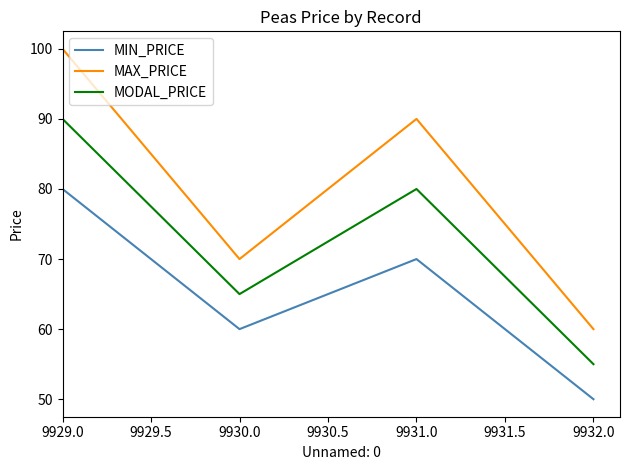

What is the minimum value for MAX_PRICE?

60